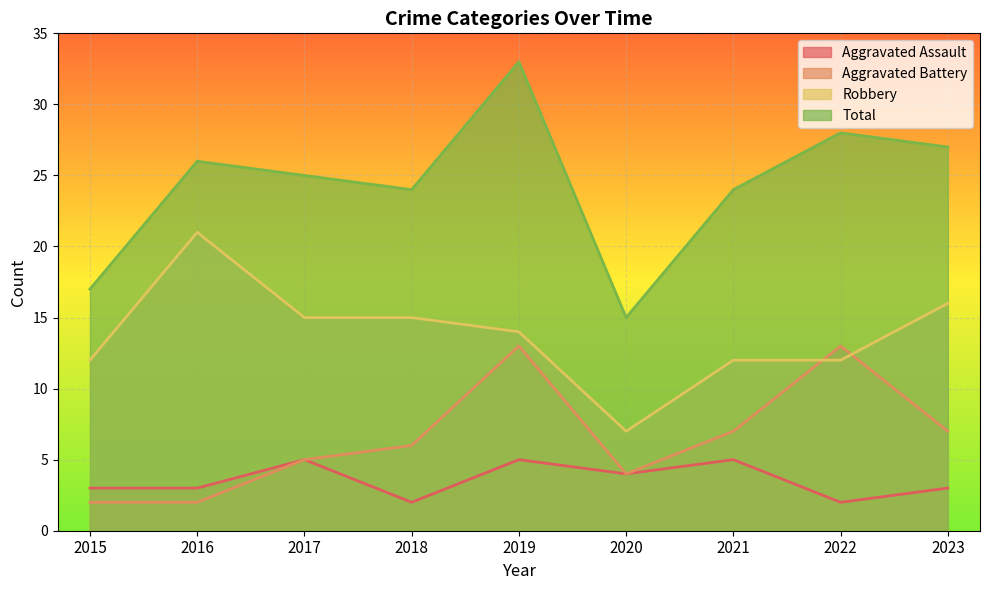

What is the value of the Aggravated Battery point at the 7th from the left?

7